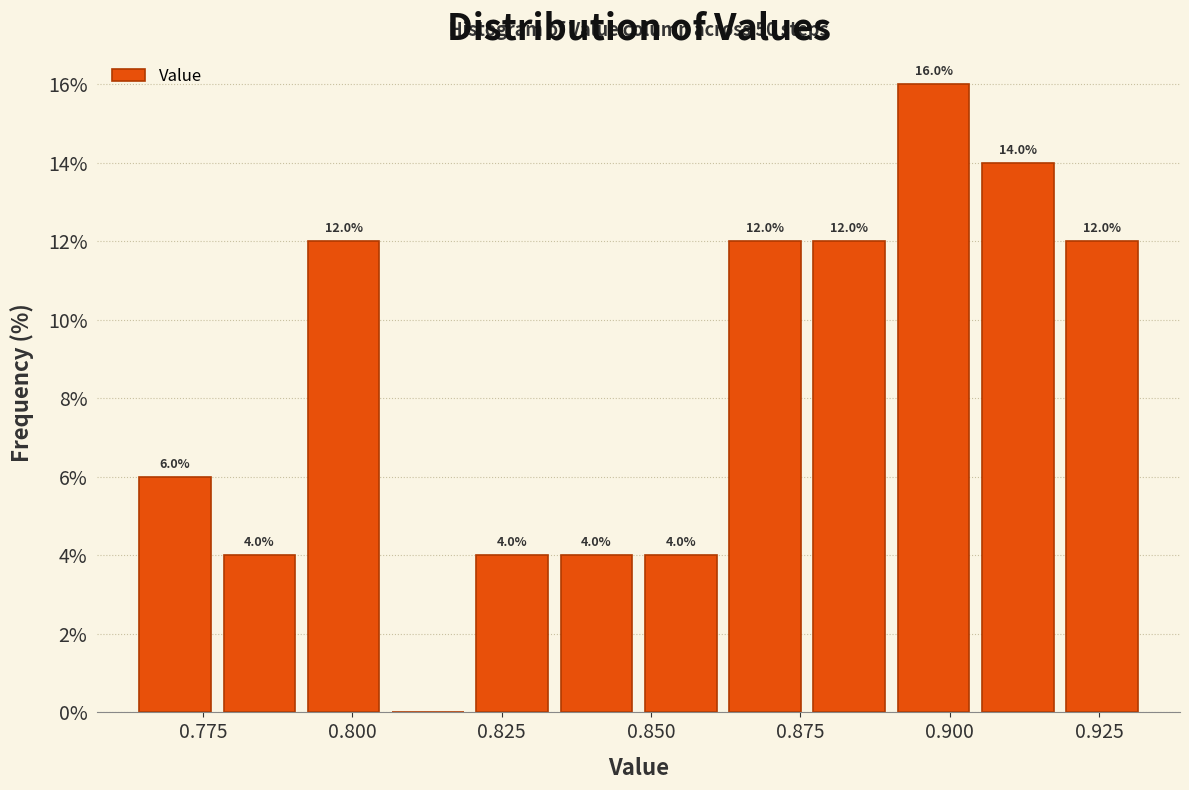

Read against the x-axis, roughly where is the centre of the tallest bar?

0.895